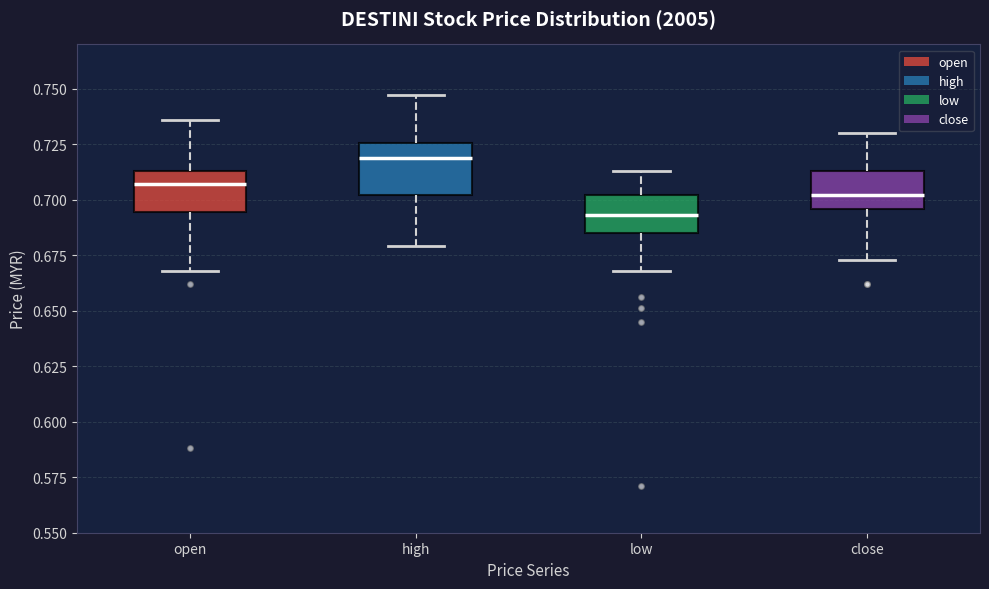

Reading left to right, transcribe this box plot: for each box, give where its median line is, the range the box spans, and where its two whiskers end, as read against the y-axis. The values are not printed on the chart, so give them approximately, as read against the axis.

open: median 0.705, box 0.695 to 0.715, whiskers 0.670 to 0.735
high: median 0.720, box 0.700 to 0.725, whiskers 0.680 to 0.745
low: median 0.695, box 0.685 to 0.700, whiskers 0.670 to 0.715
close: median 0.700, box 0.695 to 0.715, whiskers 0.675 to 0.730